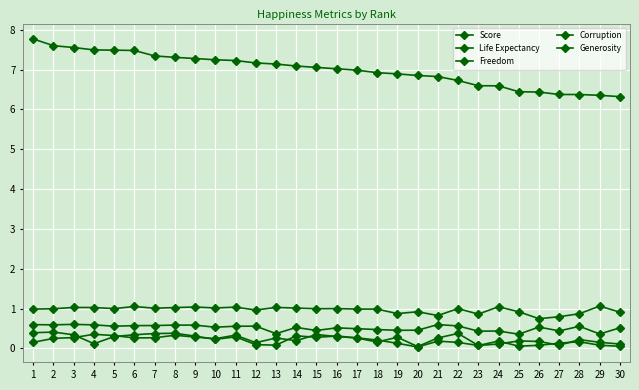

What is the difference between the highest and lowest values at 25?

6.4